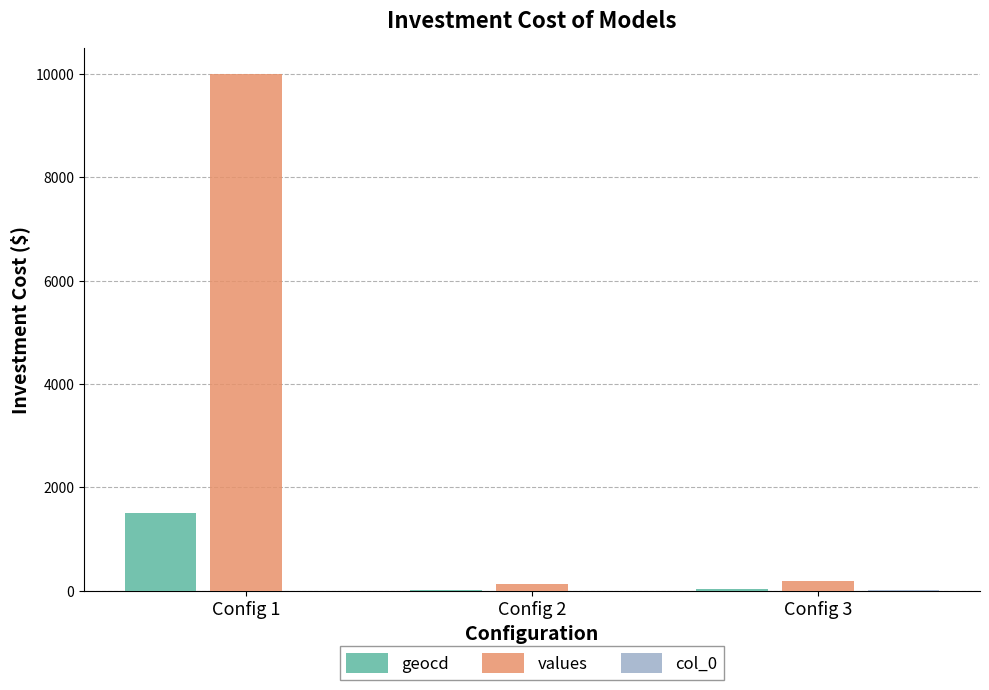

What is the total value across all series at Config 3?

221